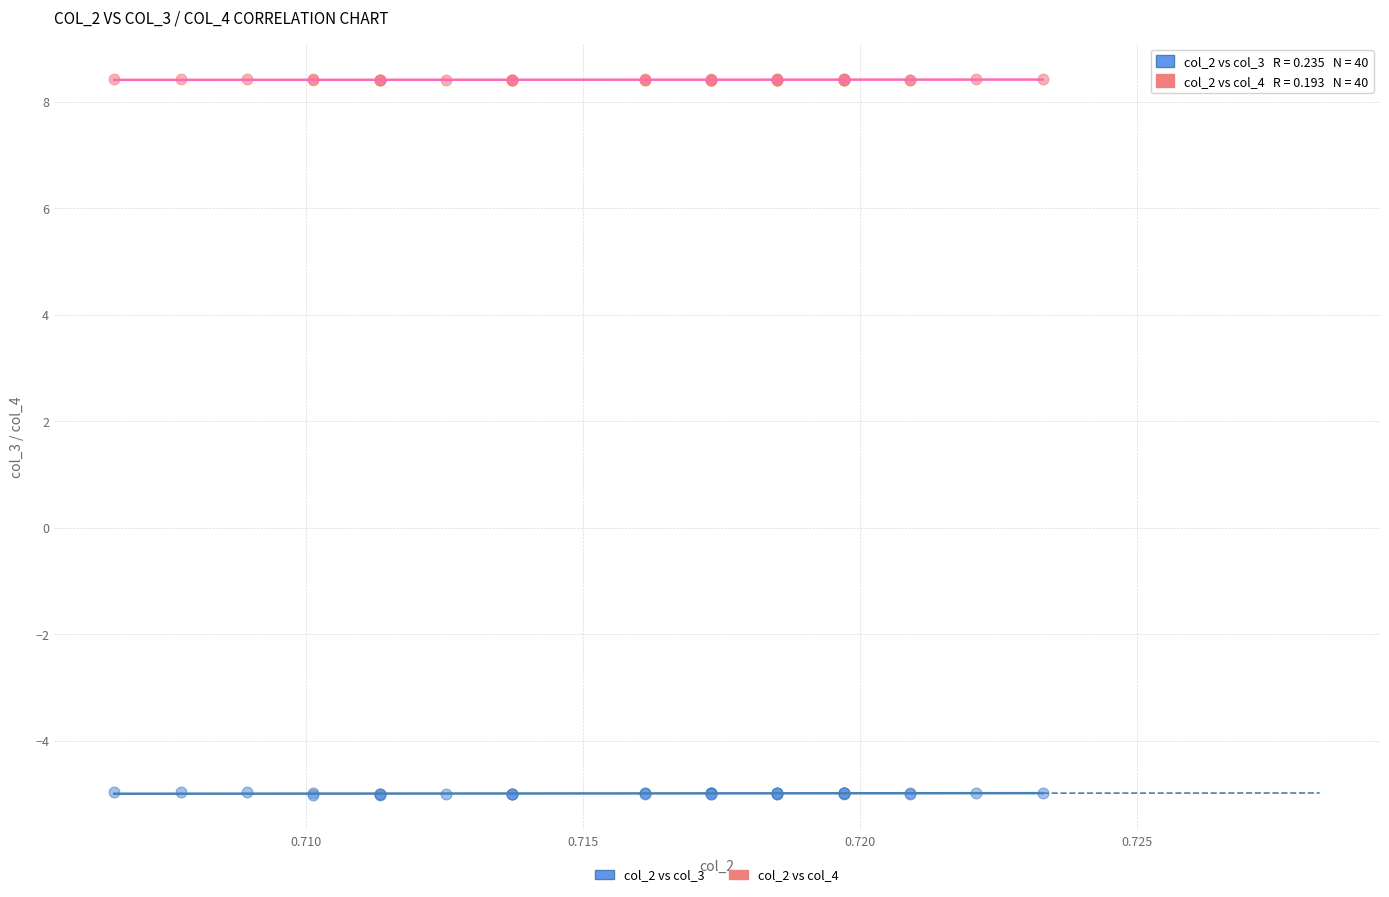

What are all the series names shown in the legend?

col_2 vs col_3, col_2 vs col_4